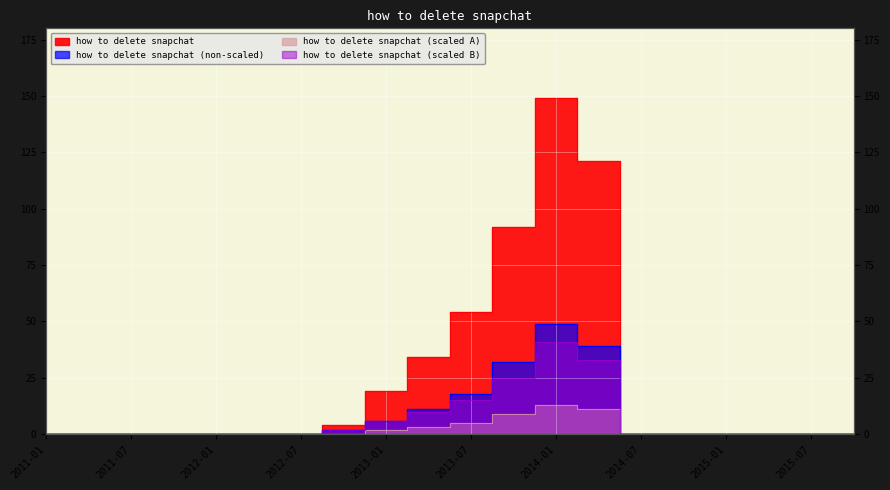

At which category is the sum across all series the highest?

2014-01